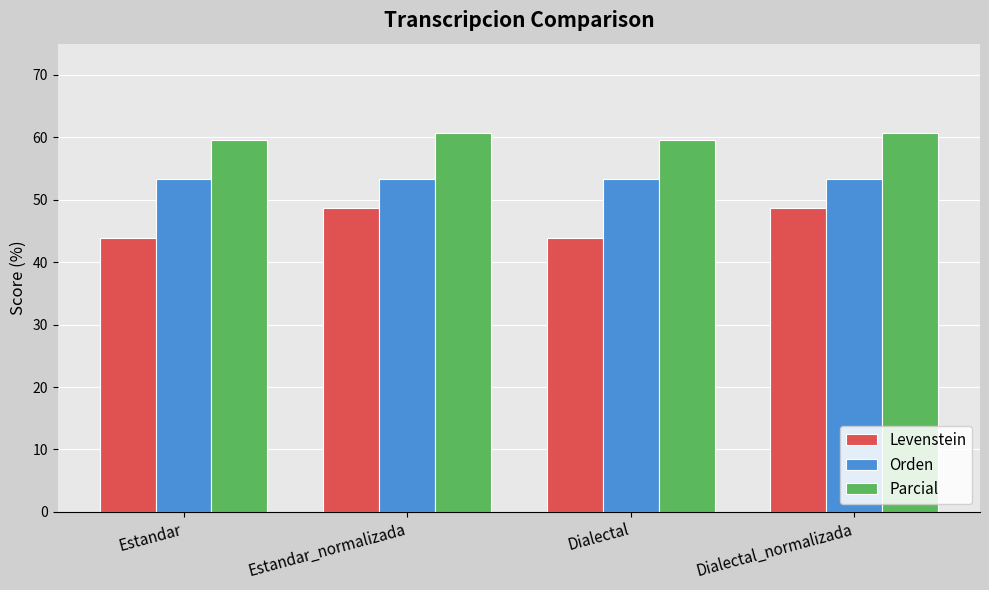

What is the average value of the Parcial series?

60.2